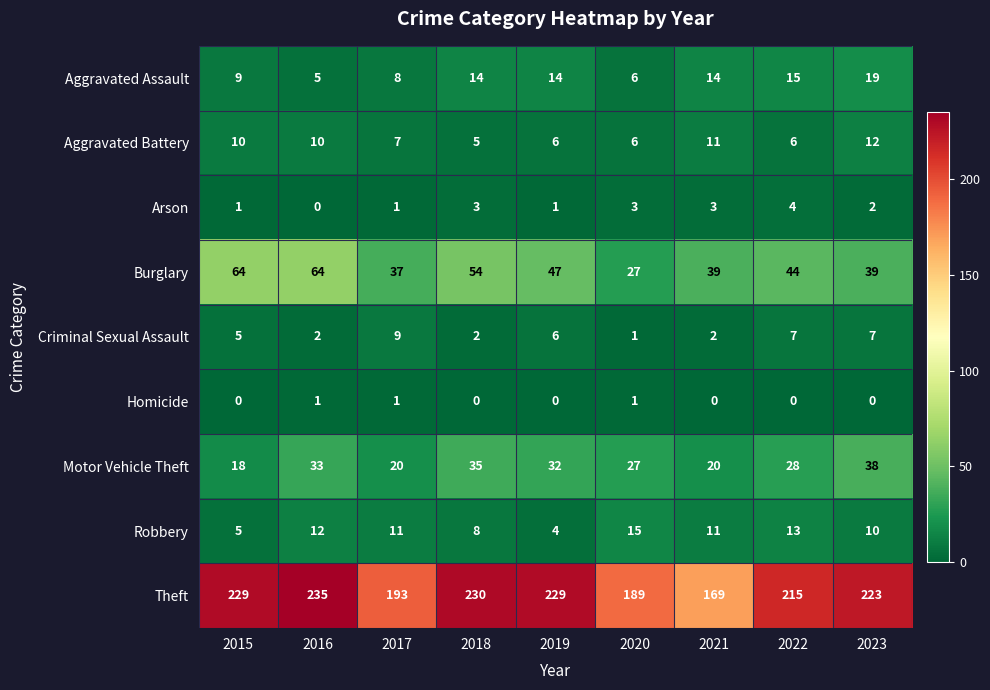

Which series has the largest range (max minus min)?

Theft